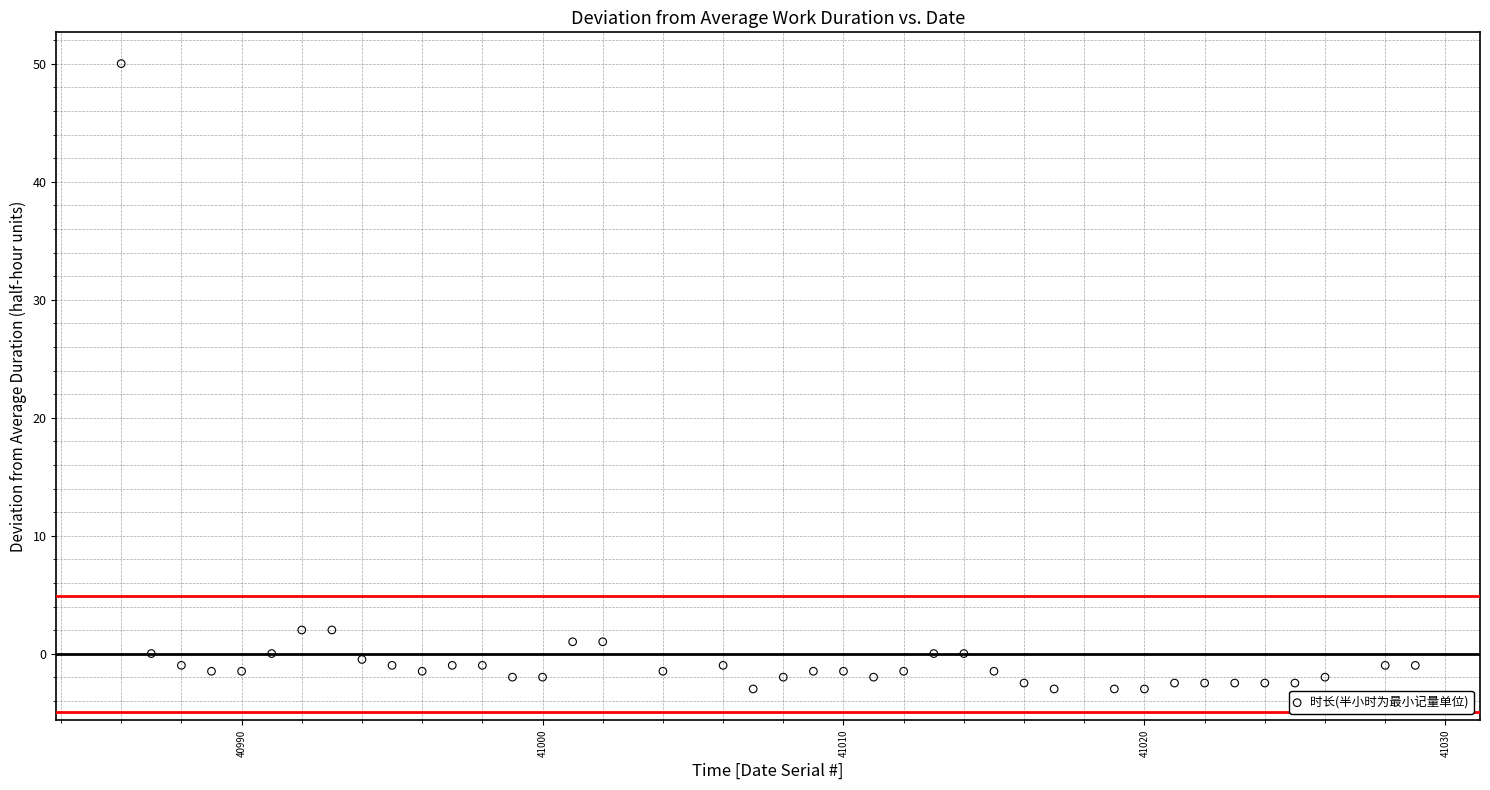

What is the range of Y values (max minus min)?

53.0